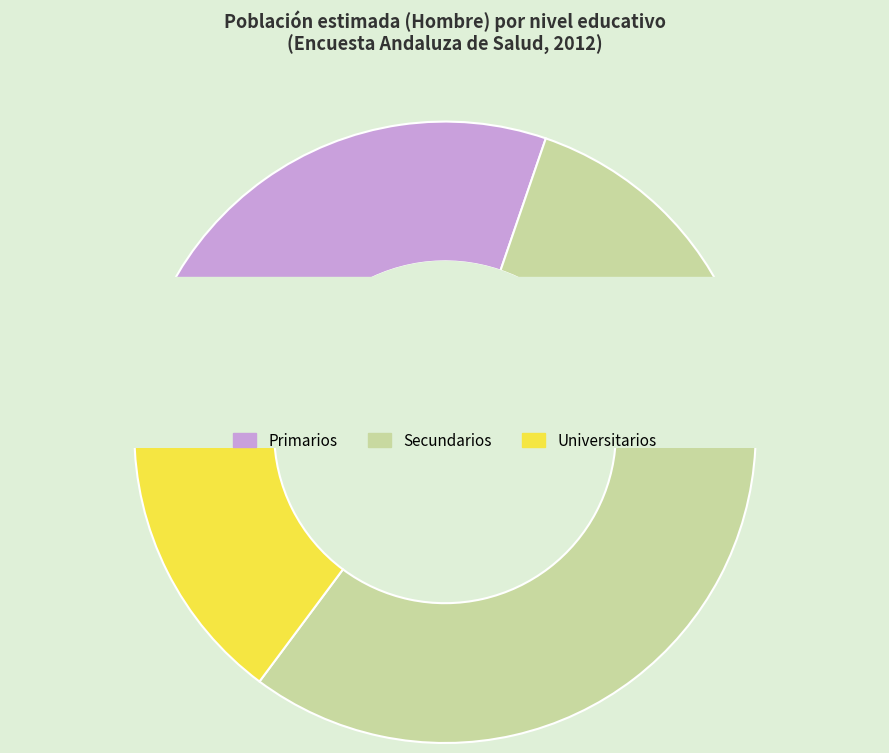

How much of the chart is everything except Universitarios?

85.2%